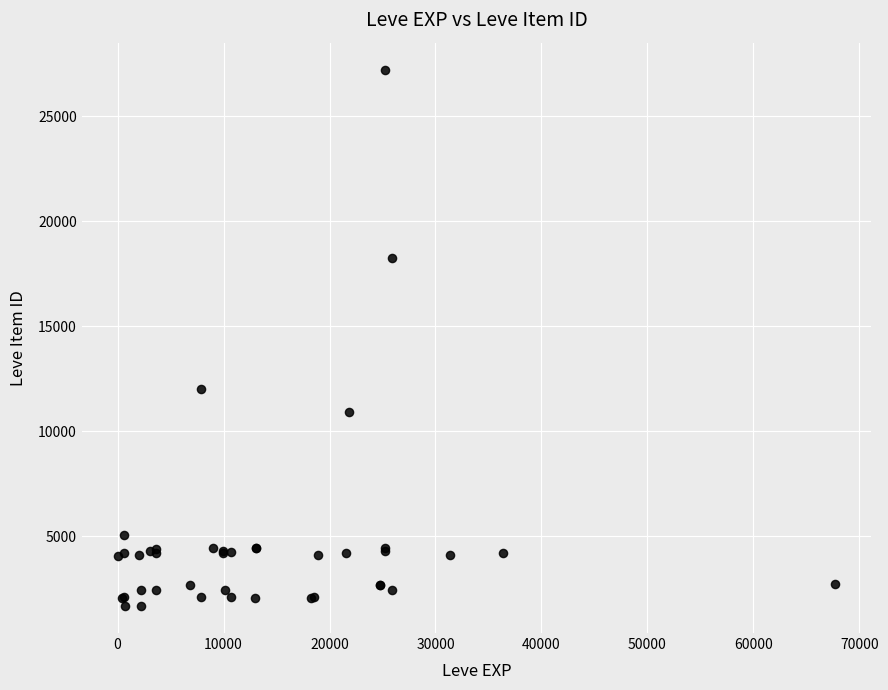

What Y value in the scatter plot is closest to 14448?

12018